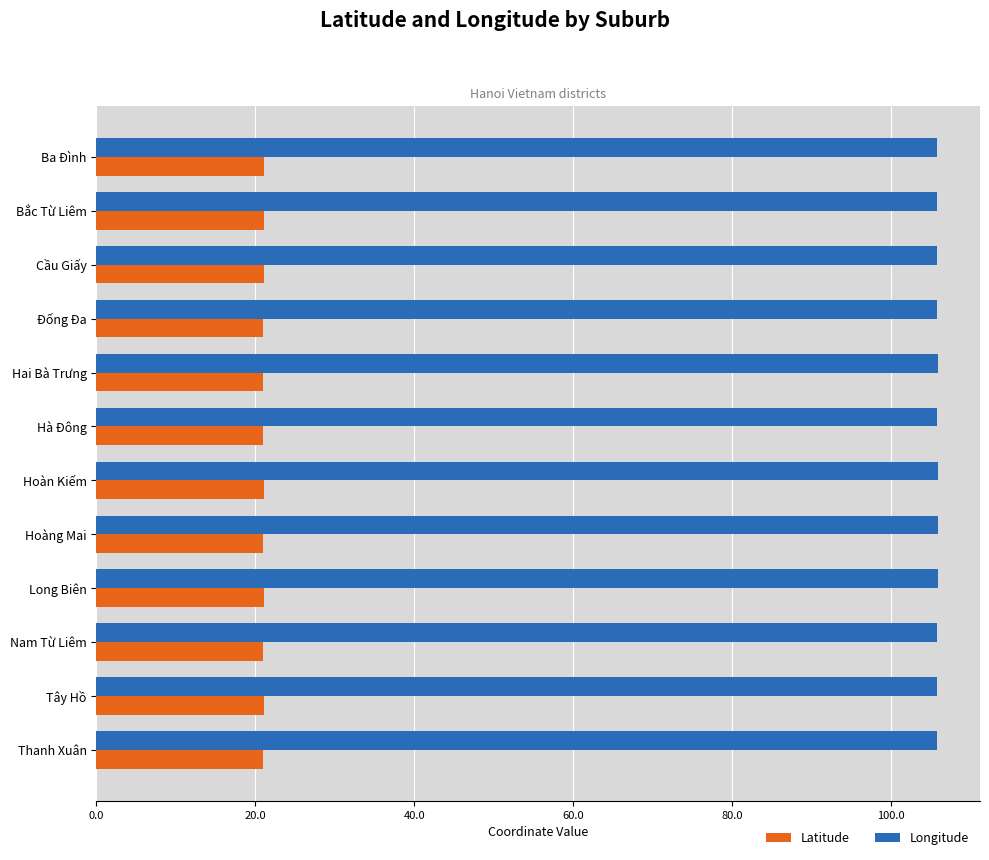

What is the average value of the Latitude series?

21.0